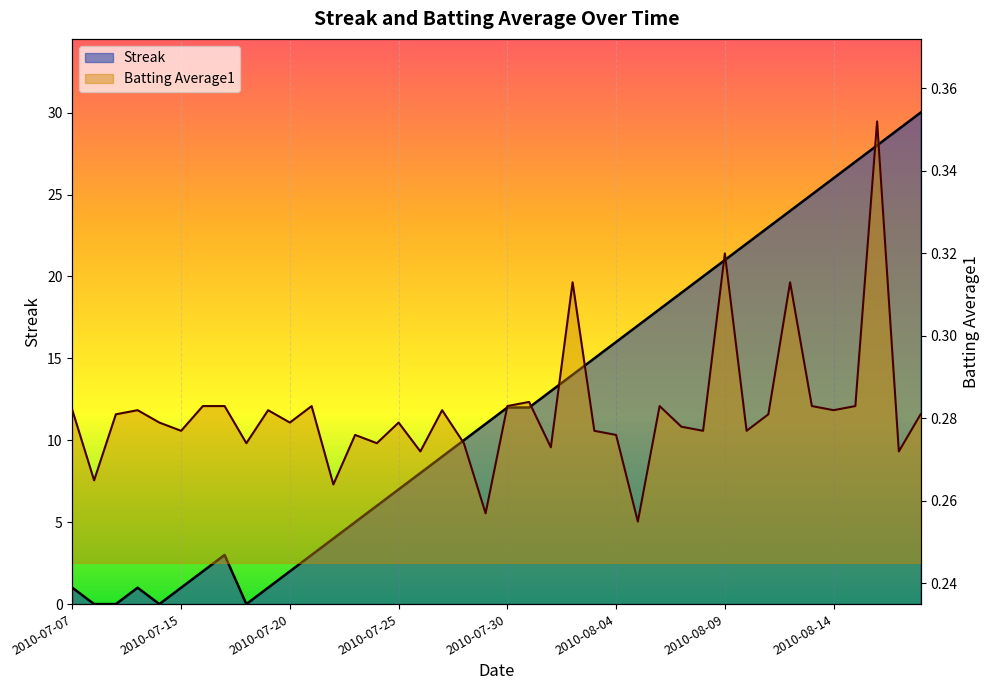

Reading left to right, transcribe all the data shown in this chart.

Streak: 2010-07-07=1.0	2010-07-08=0.0	2010-07-09=0.0	2010-07-10=1.0	2010-07-11=0.0	2010-07-15=1.0	2010-07-16=2.0	2010-07-17=3.0	2010-07-18=0.0	2010-07-19=1.0	2010-07-20=2.0	2010-07-21=3.0	2010-07-22=4.0	2010-07-23=5.0	2010-07-24=6.0	2010-07-25=7.0	2010-07-26=8.0	2010-07-27=9.0	2010-07-28=10.0	2010-07-29=11.0	2010-07-30=12.0	2010-07-31=12.0	2010-08-01=13.0	2010-08-02=14.0	2010-08-03=15.0	2010-08-04=16.0	2010-08-05=17.0	2010-08-06=18.0	2010-08-07=19.0	2010-08-08=20.0	2010-08-09=21.0	2010-08-10=22.0	2010-08-11=23.0	2010-08-12=24.0	2010-08-13=25.0	2010-08-14=26.0	2010-08-15=27.0	2010-08-16=28.0	2010-08-17=29.0	2010-08-18=30.0
Batting Average1: 2010-07-07=0.3	2010-07-08=0.3	2010-07-09=0.3	2010-07-10=0.3	2010-07-11=0.3	2010-07-15=0.3	2010-07-16=0.3	2010-07-17=0.3	2010-07-18=0.3	2010-07-19=0.3	2010-07-20=0.3	2010-07-21=0.3	2010-07-22=0.3	2010-07-23=0.3	2010-07-24=0.3	2010-07-25=0.3	2010-07-26=0.3	2010-07-27=0.3	2010-07-28=0.3	2010-07-29=0.3	2010-07-30=0.3	2010-07-31=0.3	2010-08-01=0.3	2010-08-02=0.3	2010-08-03=0.3	2010-08-04=0.3	2010-08-05=0.3	2010-08-06=0.3	2010-08-07=0.3	2010-08-08=0.3	2010-08-09=0.3	2010-08-10=0.3	2010-08-11=0.3	2010-08-12=0.3	2010-08-13=0.3	2010-08-14=0.3	2010-08-15=0.3	2010-08-16=0.4	2010-08-17=0.3	2010-08-18=0.3